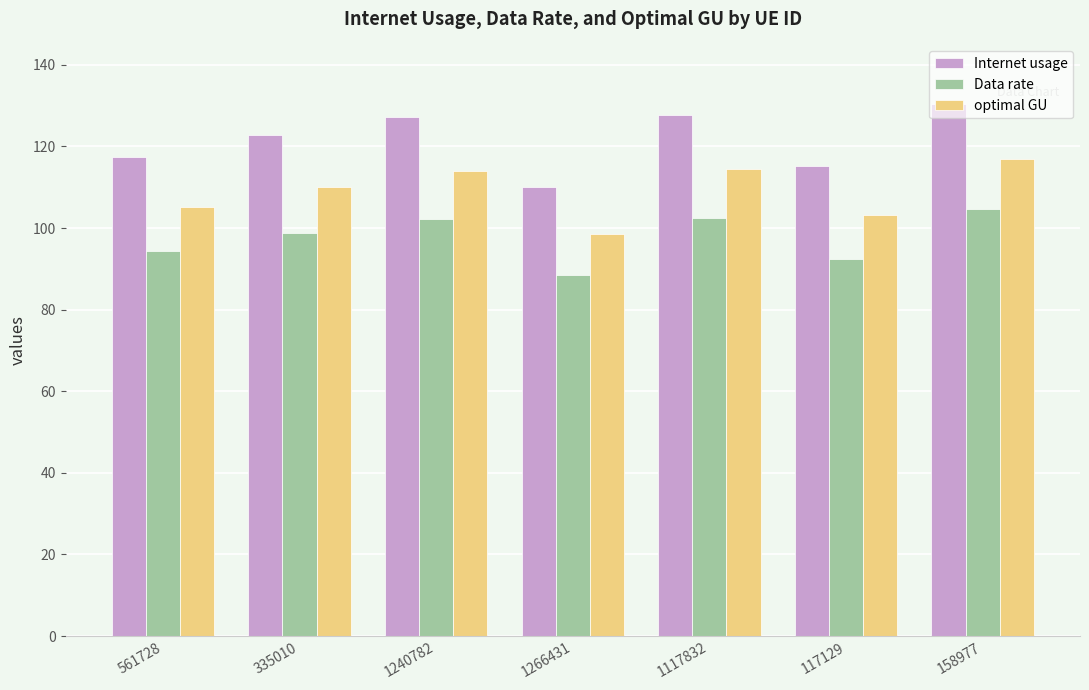

How many bars are there in each group?

3